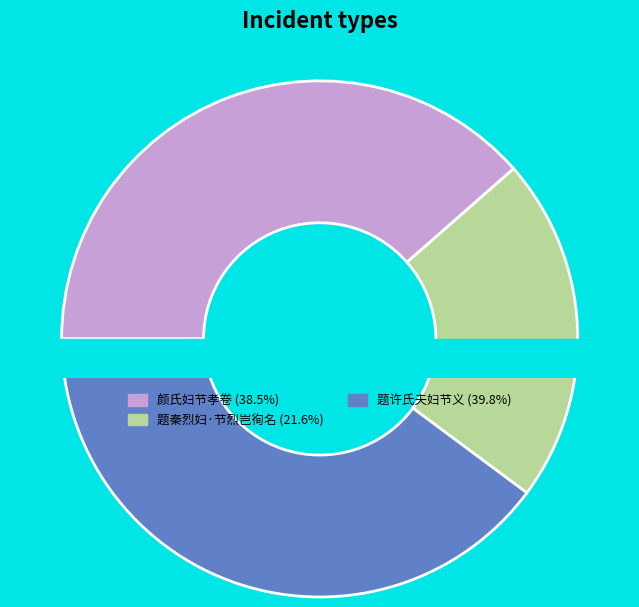

Approximately how many times larger is the value at 题许氏夫妇节义 compared to 题秦烈妇·节烈岂徇名?

1.8